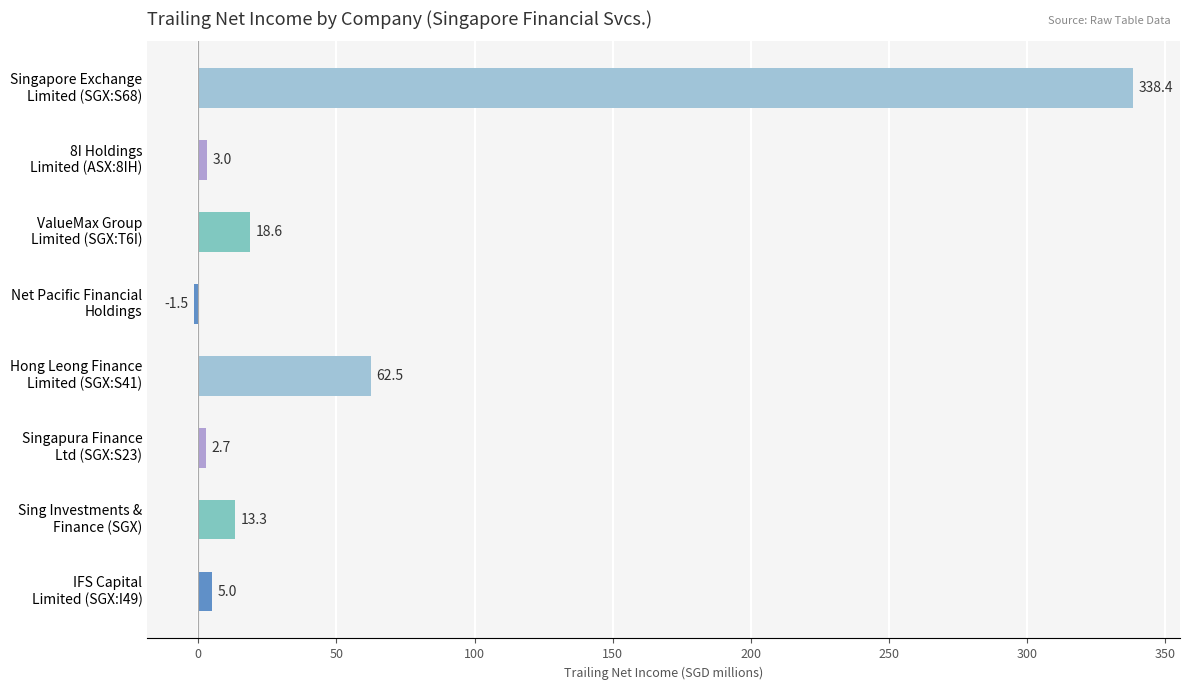

What is the maximum value shown in the chart?

338.4